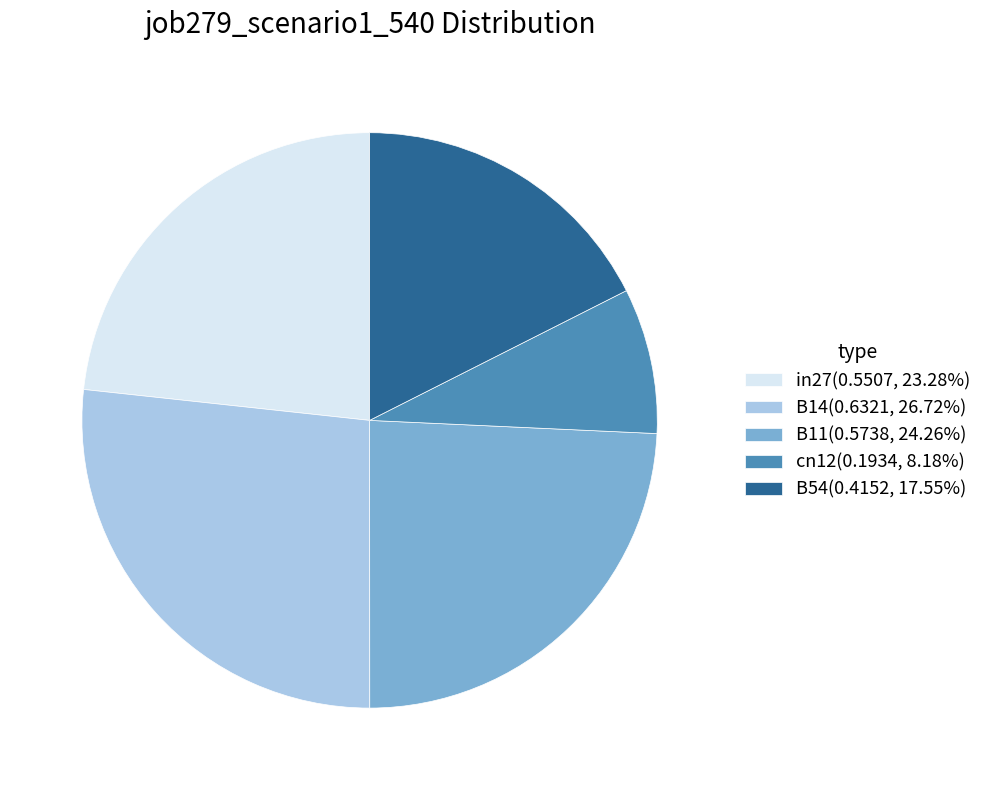

Do B14(0.6321, 26.72%) and cn12(0.1934, 8.18%) together represent more than half of the pie?

No